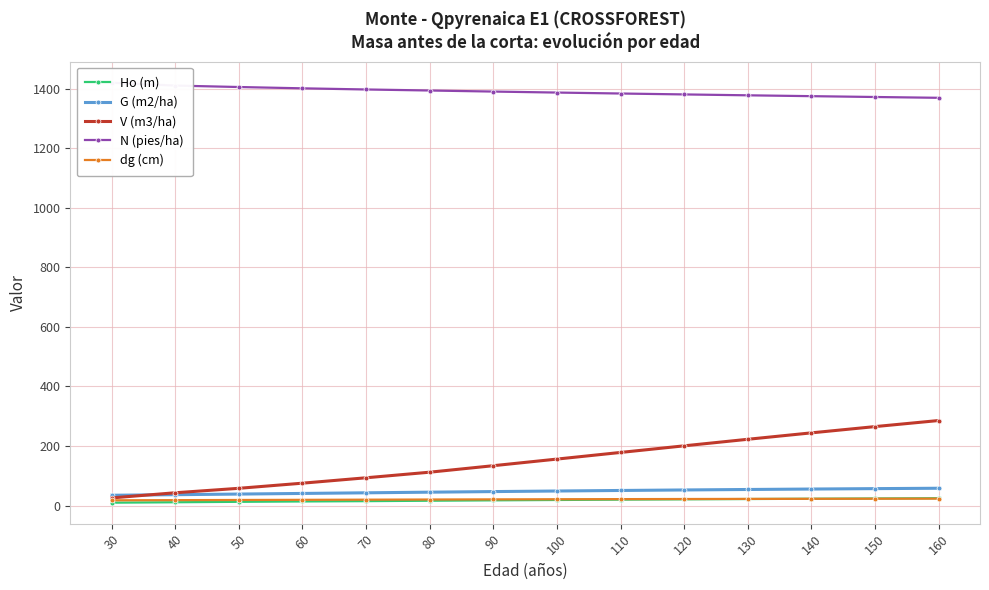

What is the sum of all N (pies/ha) values?

19461.7